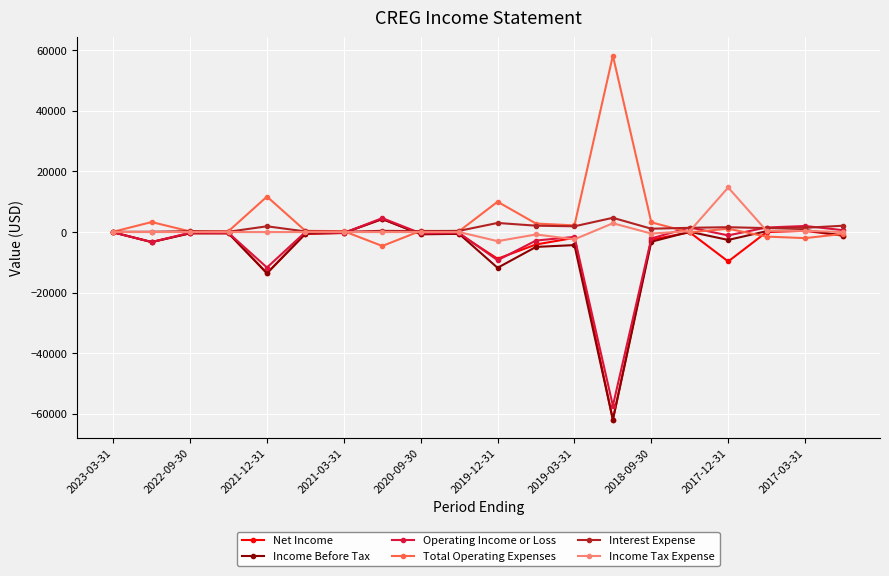

What is the value of the Net Income point at the 12th from the left?

-4100